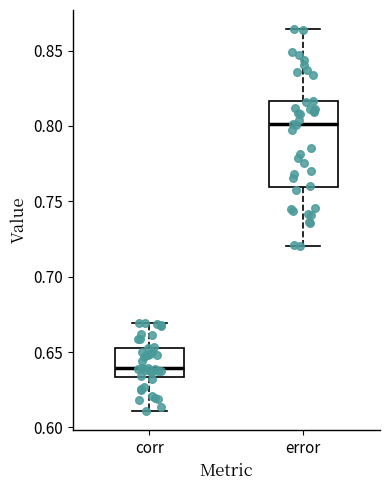

Where is the lower edge of the box for error on the y-axis? The values are not printed on the chart, so give them approximately, as read against the axis.

0.760